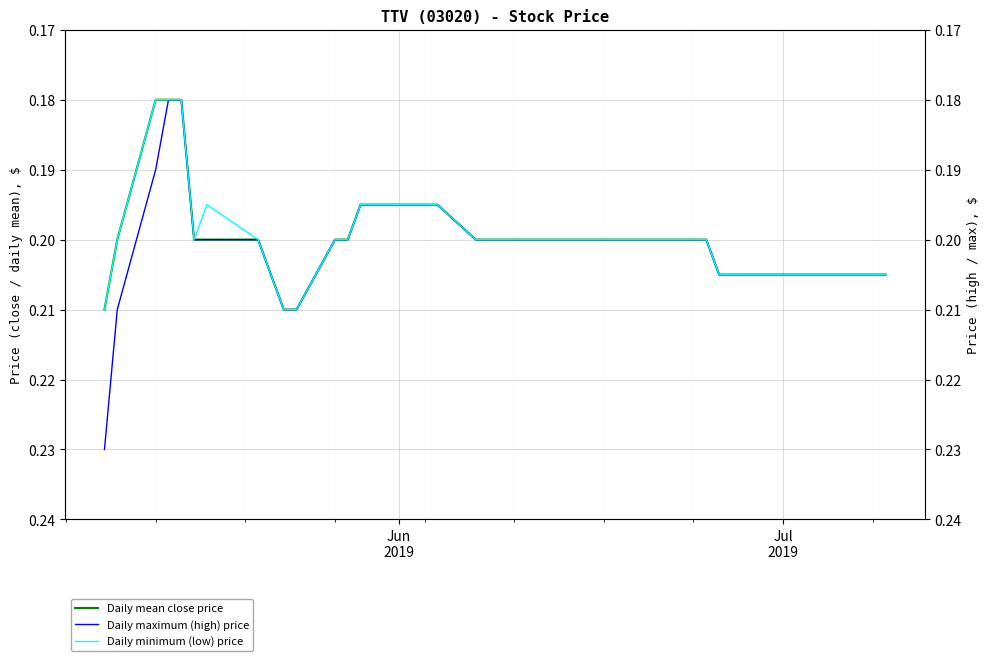

True or false: Daily maximum (high) price and Daily mean close price intersect in this chart.

False